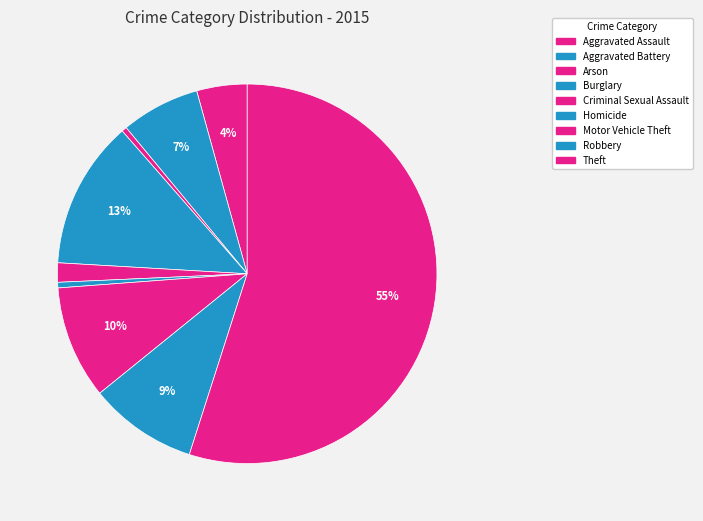

Which category has the smallest portion of the pie?

Arson